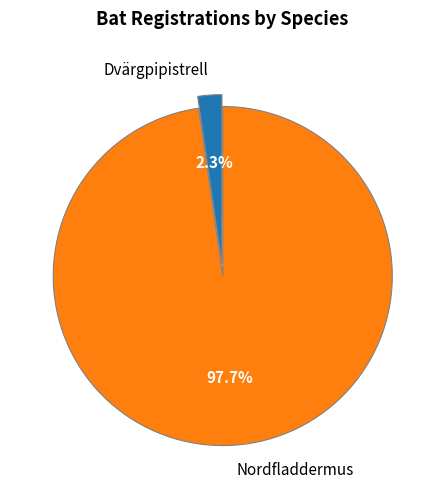

To the nearest percent, what percentage of the pie is Dvärgpipistrell?

2%